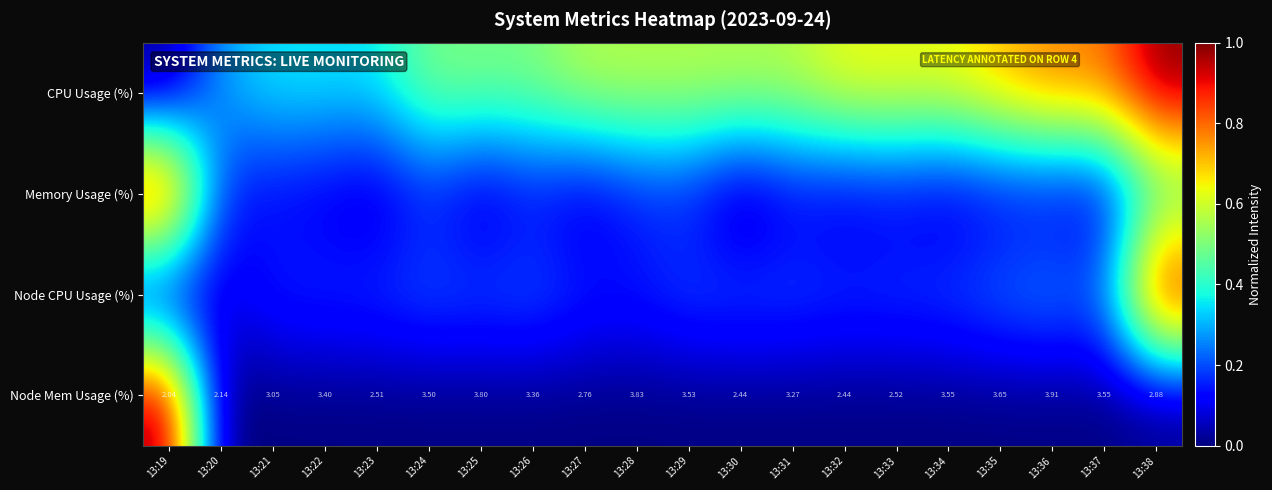

The Node CPU Usage (%) series shows 0.1 at 13:33. True or false?

False